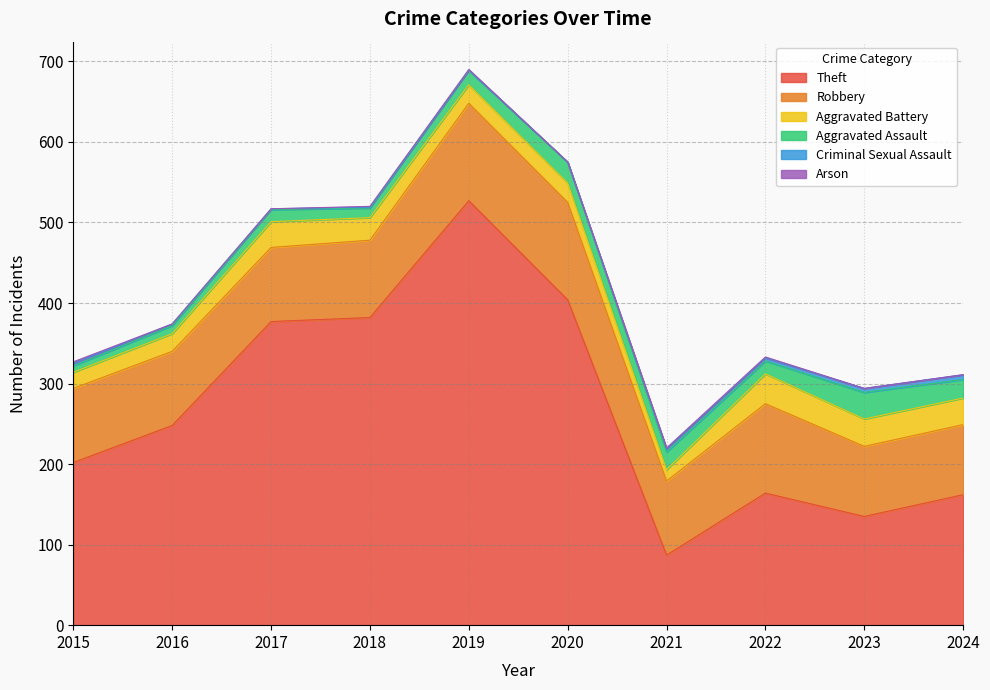

What is the minimum value for Theft?

87